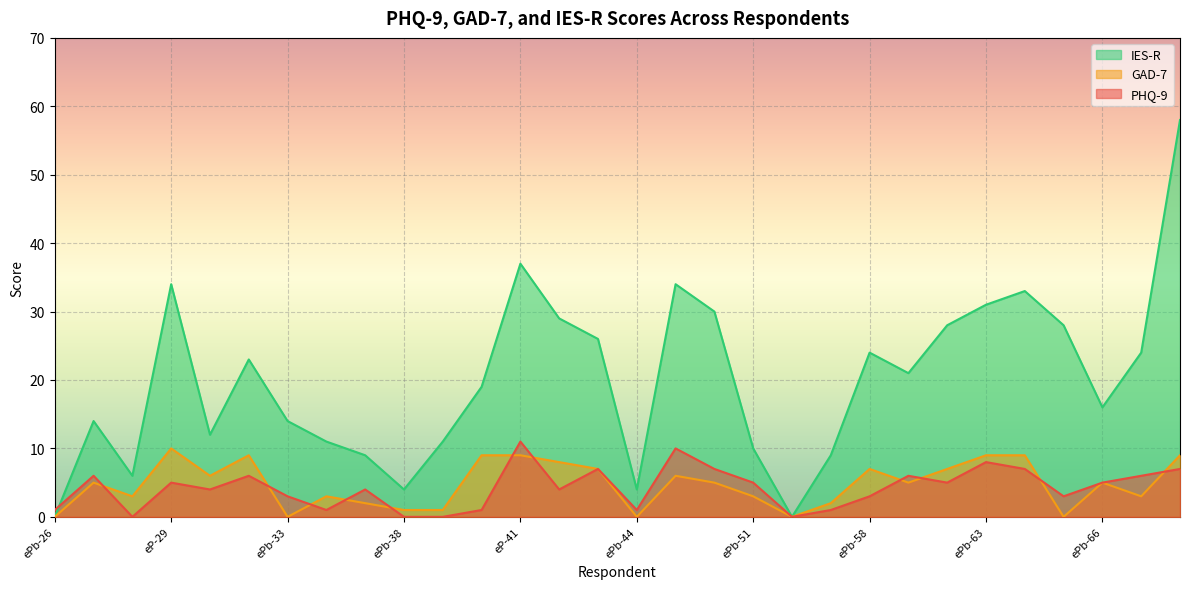

Which has a higher value, ePb-37 or ePb-33?

ePb-37